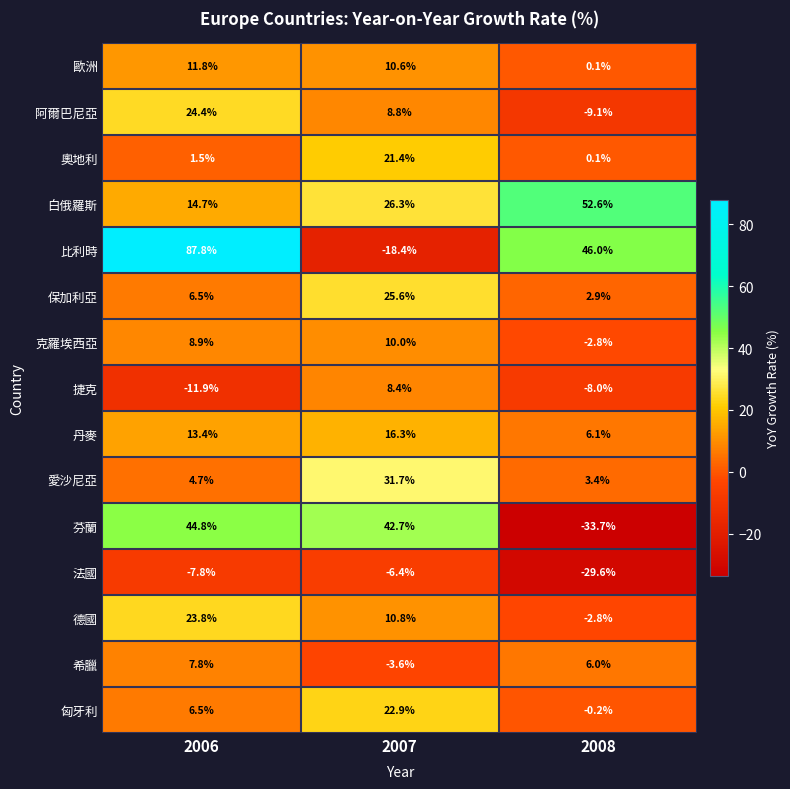

Where is 芬蘭 nearest to the value 5?

2007